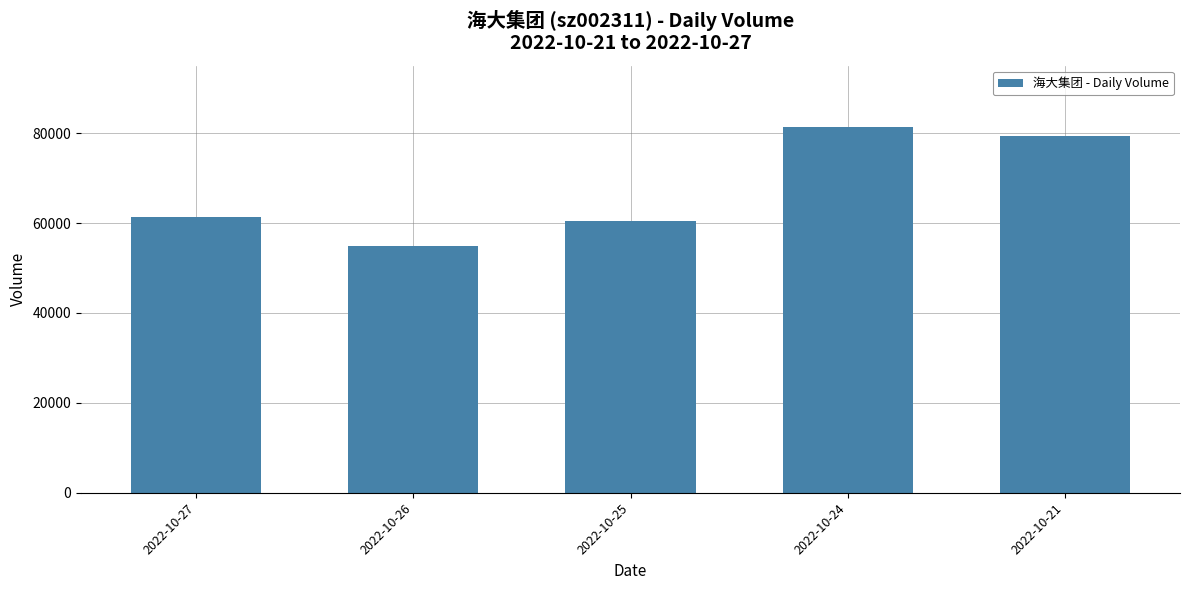

Count the number of categories in the chart.

5